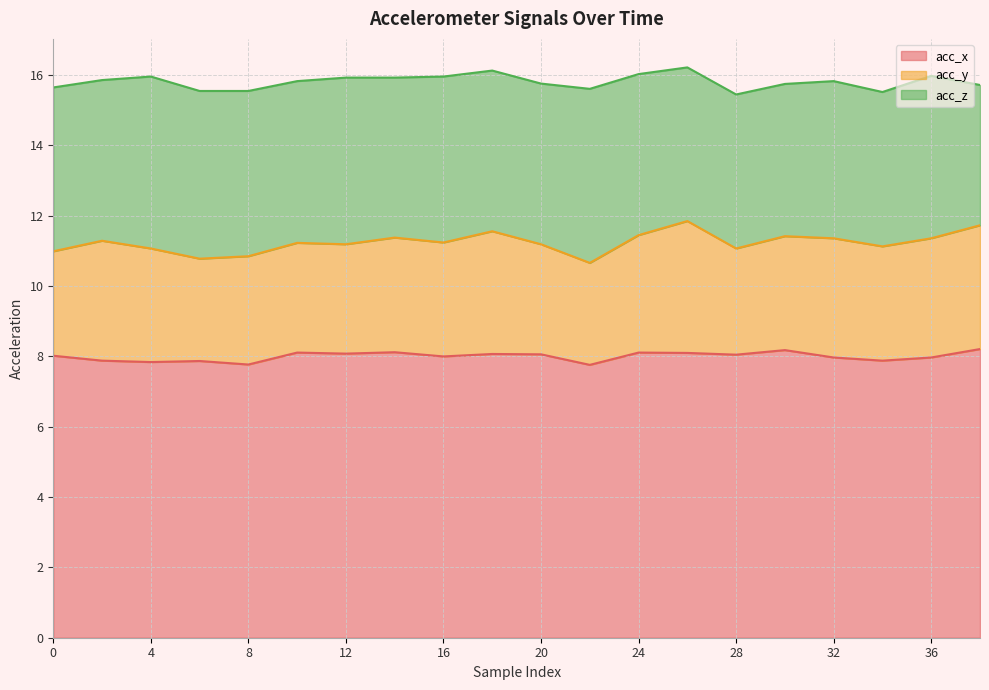

What is the sum of the acc_x values at 22 and 36?

15.7